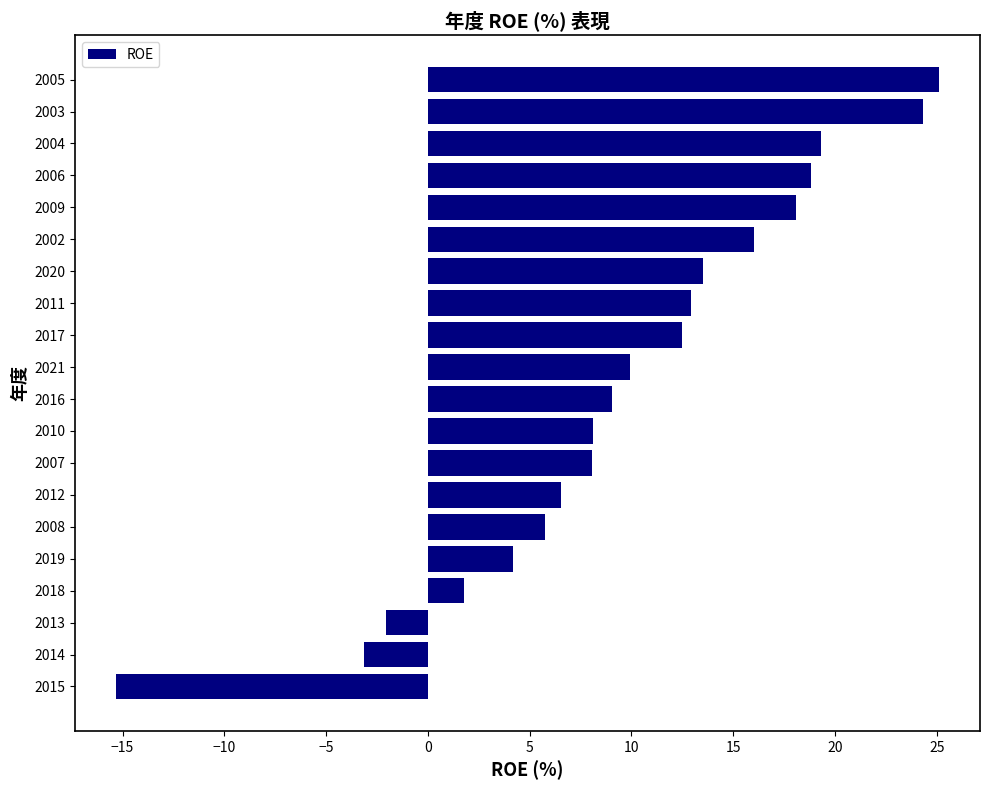

The value at 2020 is 23.1. True or false?

False